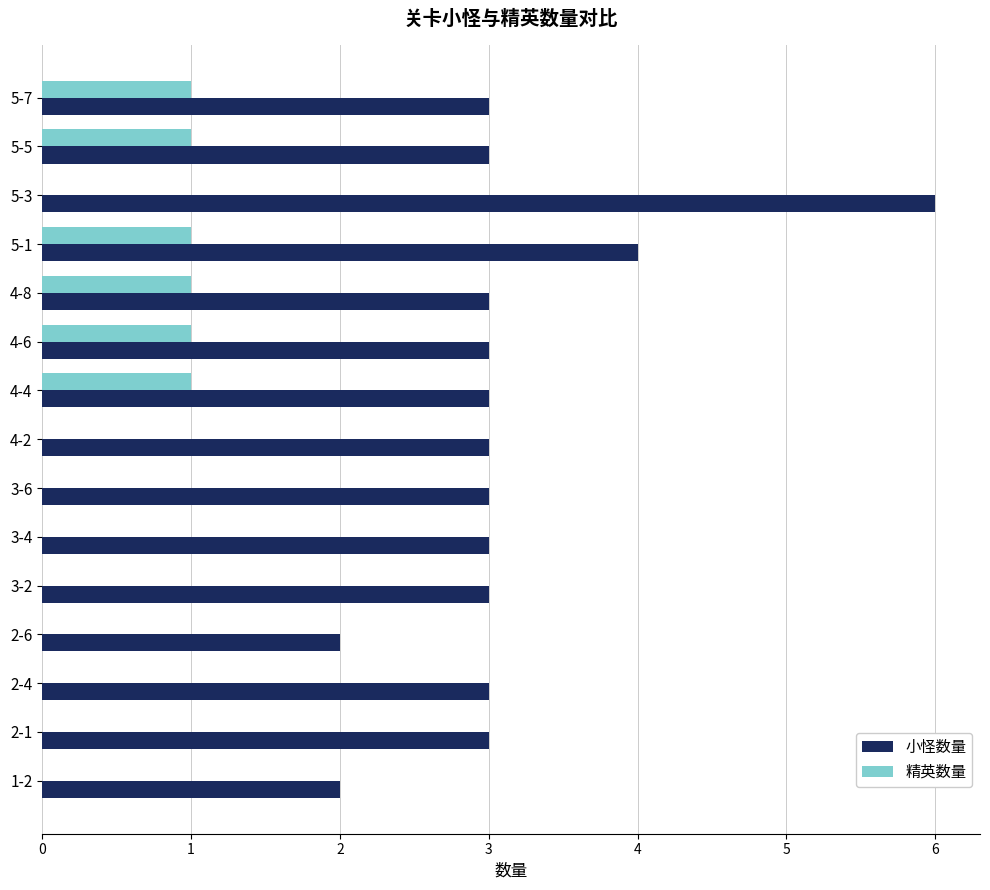

The 精英数量 series shows -1 at 3-2. True or false?

False